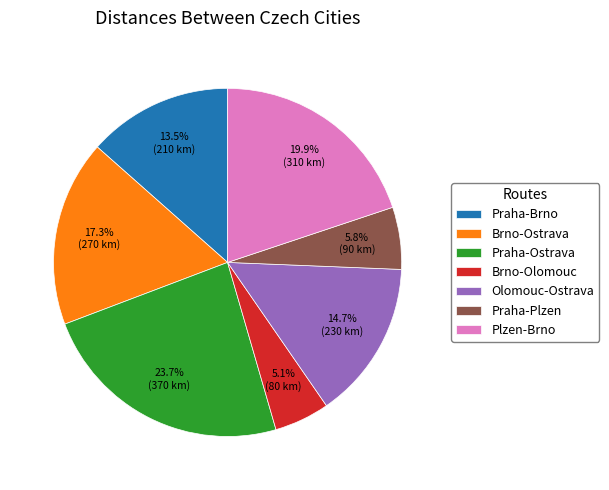

Which slice is the smallest?

Brno-Olomouc